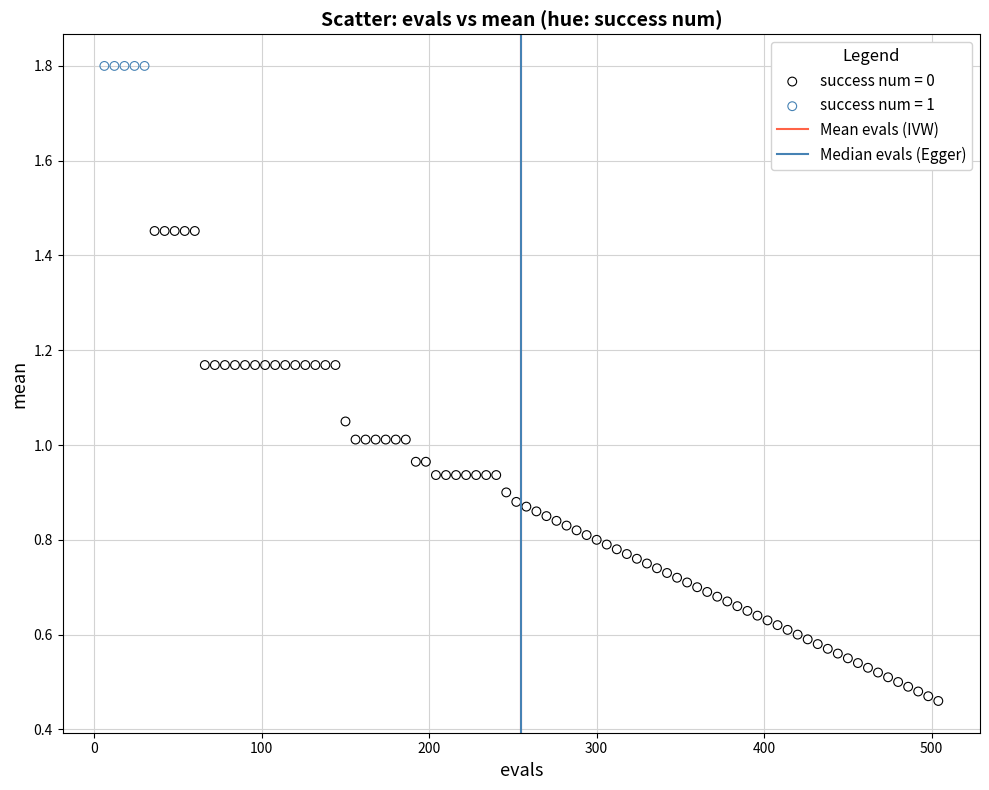

Which series reaches the minimum Y coordinate?

success num = 0